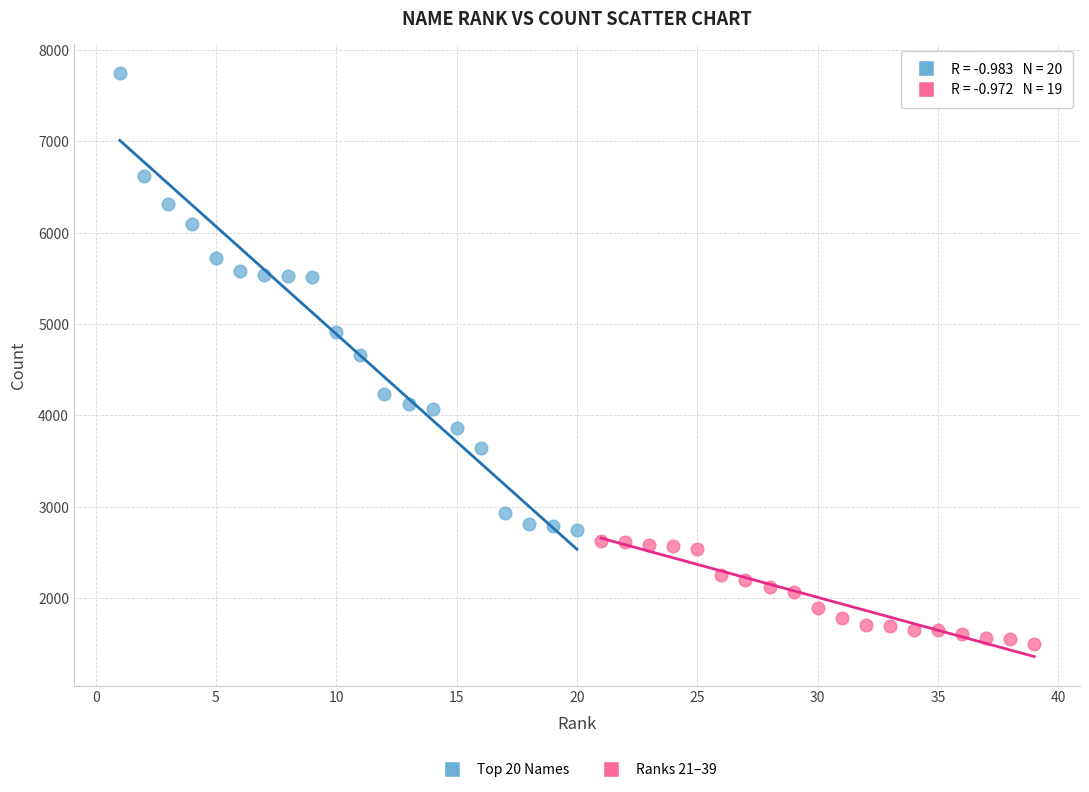

Which series contains the highest Y value?

Top 20 Names